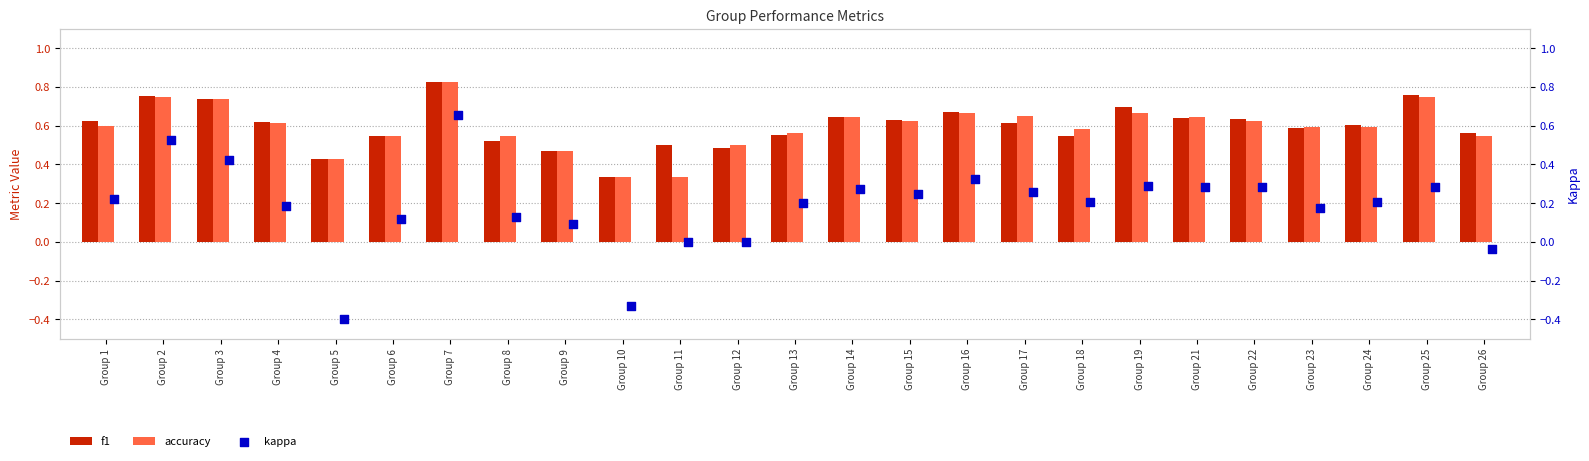

What are all the series names shown in the legend?

f1, accuracy, kappa